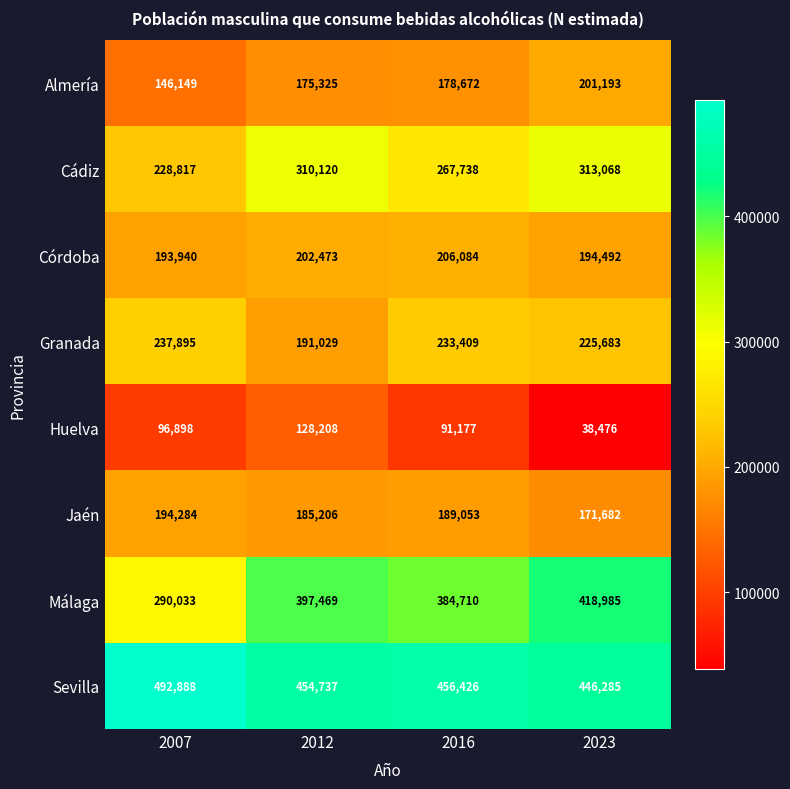

What is the spread (max minus min) of values at 2007?

395990